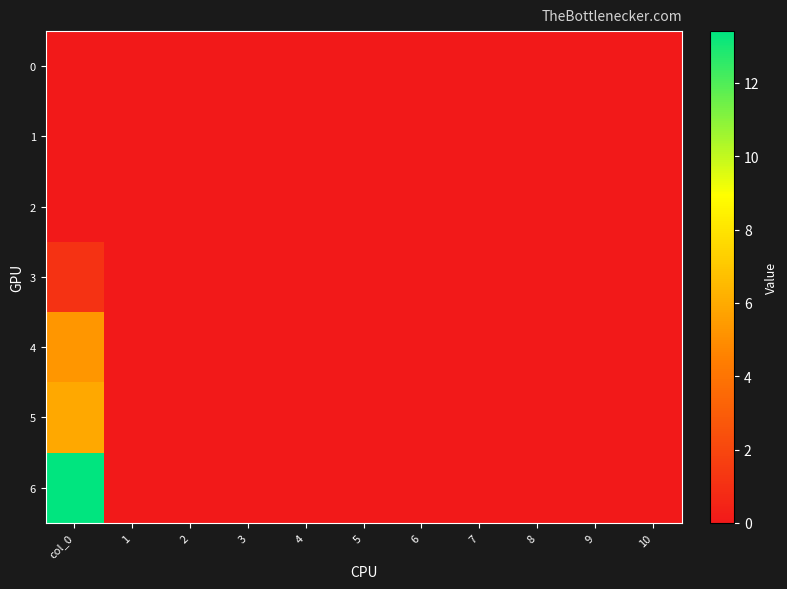

Reading right to left, what are all the values shown in this chart?

0: 10=0.0	9=0.0	8=0.0	7=0.0	6=0.0	5=0.0	4=0.0	3=0.0	2=0.0	1=0.0	col_0=0.0
1: 10=0.0	9=0.0	8=0.0	7=0.0	6=0.0	5=0.0	4=0.0	3=0.0	2=0.0	1=0.0	col_0=0.0
2: 10=0.0	9=0.0	8=0.0	7=0.0	6=0.0	5=0.0	4=0.0	3=0.0	2=0.0	1=0.0	col_0=0.0
3: 10=0.0	9=0.0	8=0.0	7=0.0	6=0.0	5=0.0	4=0.0	3=0.0	2=0.0	1=0.0	col_0=1.1
4: 10=0.0	9=0.0	8=0.0	7=0.0	6=0.0	5=0.0	4=0.0	3=0.0	2=0.0	1=0.0	col_0=5.3
5: 10=0.0	9=0.0	8=0.0	7=0.0	6=0.0	5=0.0	4=0.0	3=0.0	2=0.0	1=0.0	col_0=5.9
6: 10=0.0	9=0.0	8=0.0	7=0.0	6=0.0	5=0.0	4=0.0	3=0.0	2=0.0	1=0.0	col_0=13.4